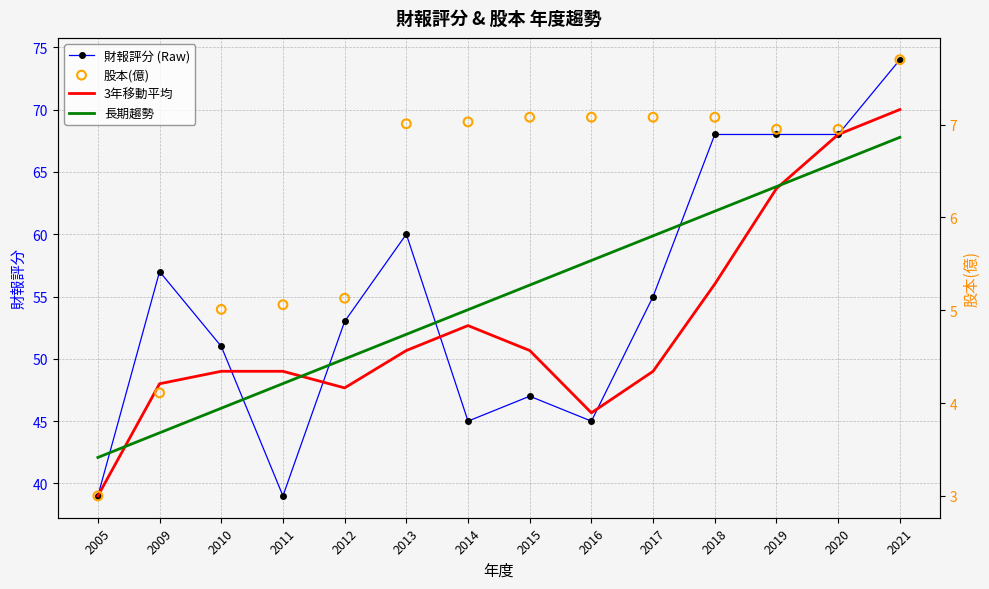

Which series reaches the minimum Y coordinate?

股本(億)